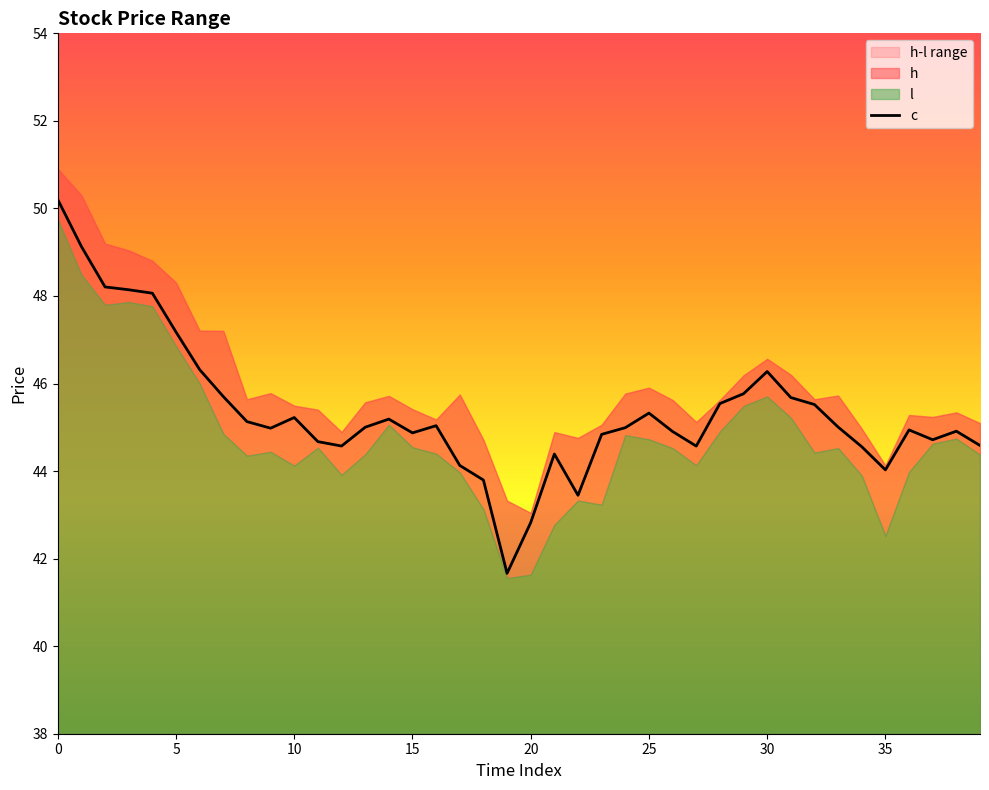

What is the sum of the values at 25 and 39?

89.9